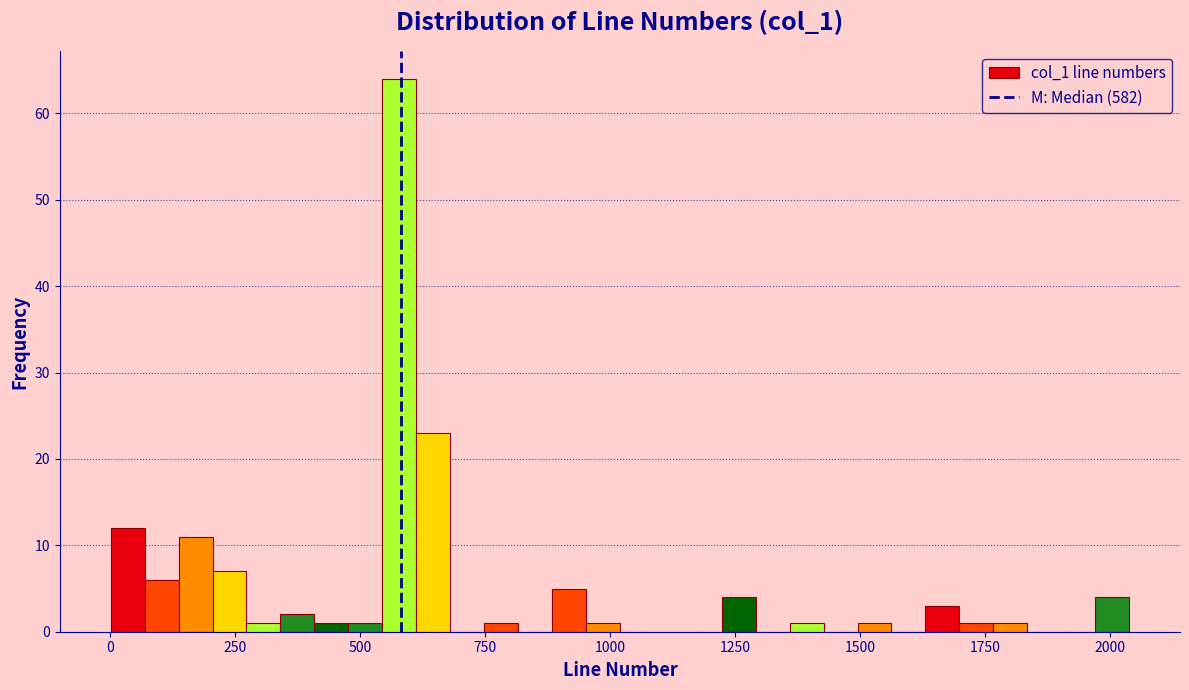

Read against the x-axis, roughly where is the centre of the tallest bar?

600